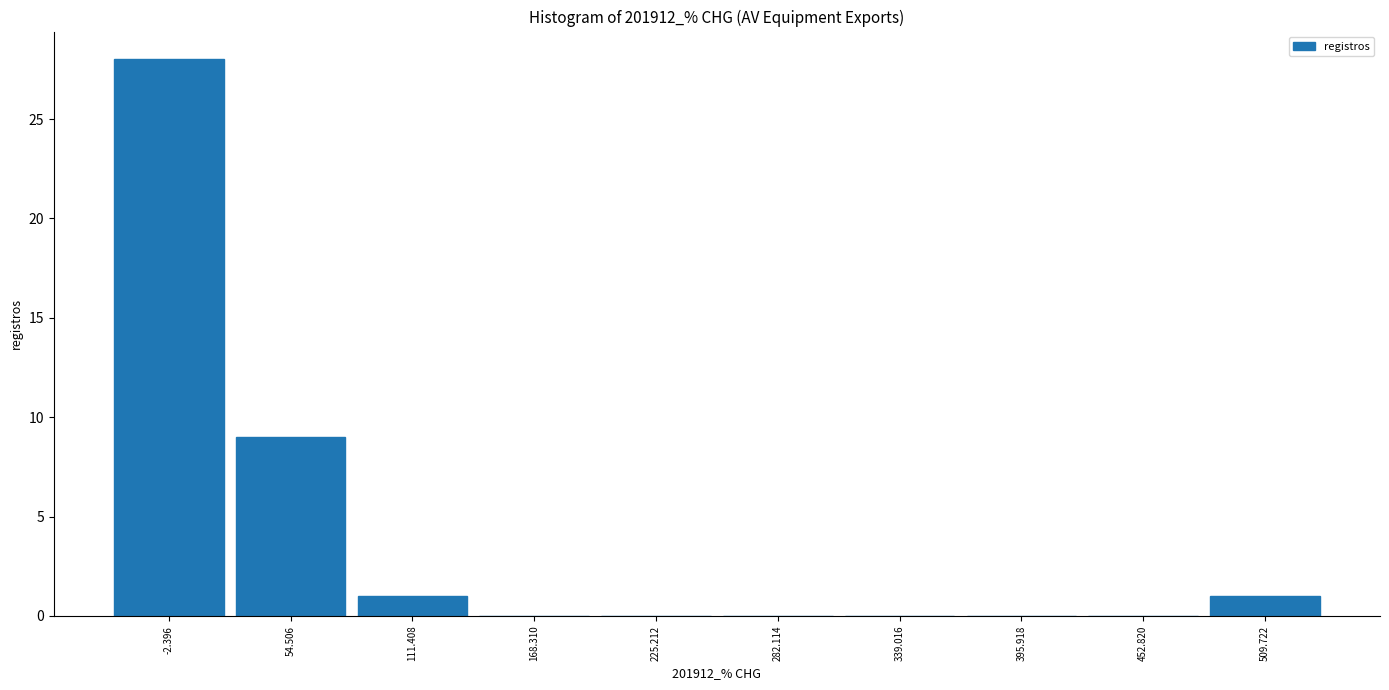

Over which range of the x-axis is the bar tallest?

-30 to 30